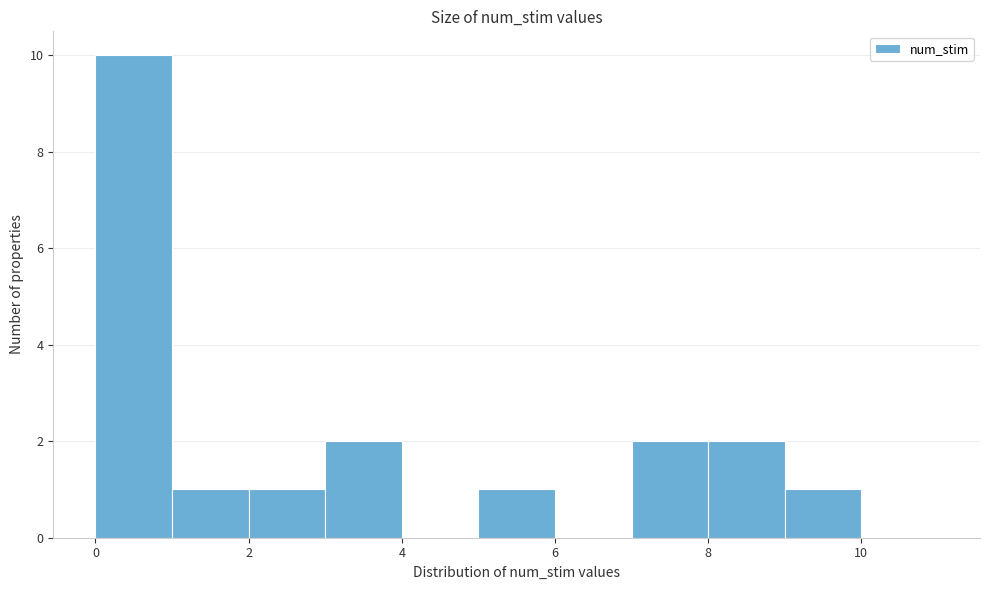

Reading left to right, transcribe this chart: for each bar, give the range it covers on the x-axis and its height. The values are not printed on the chart, so give them approximately, as read against the axis.

0 to 1: 10
1 to 2: 1
2 to 3: 1
3 to 4: 2
4 to 5: 0
5 to 6: 1
6 to 7: 0
7 to 8: 2
8 to 9: 2
9 to 10: 1
10 to 11: 0